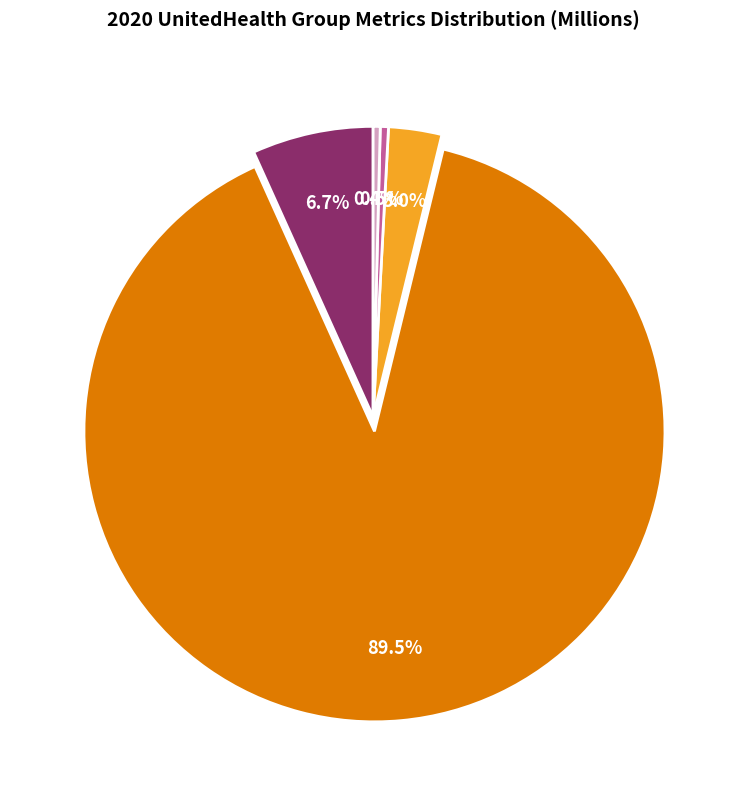

Is there any slice that represents more than half of the pie?

Yes